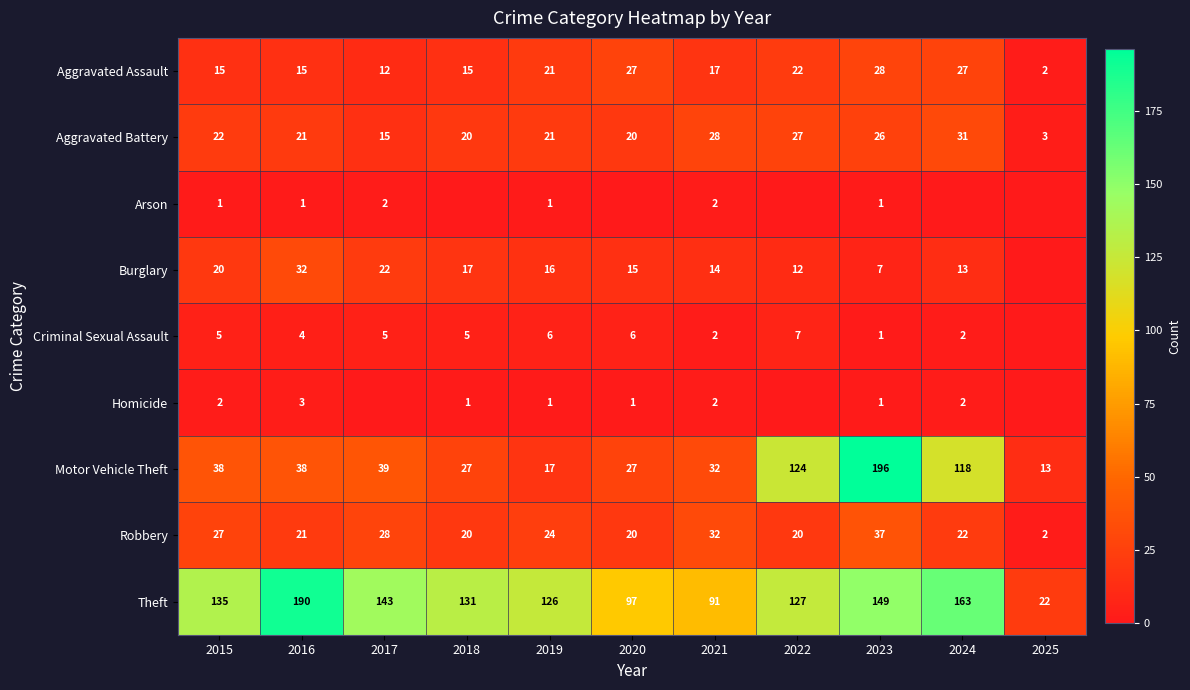

What is the difference between the highest and lowest values at 2019?

125